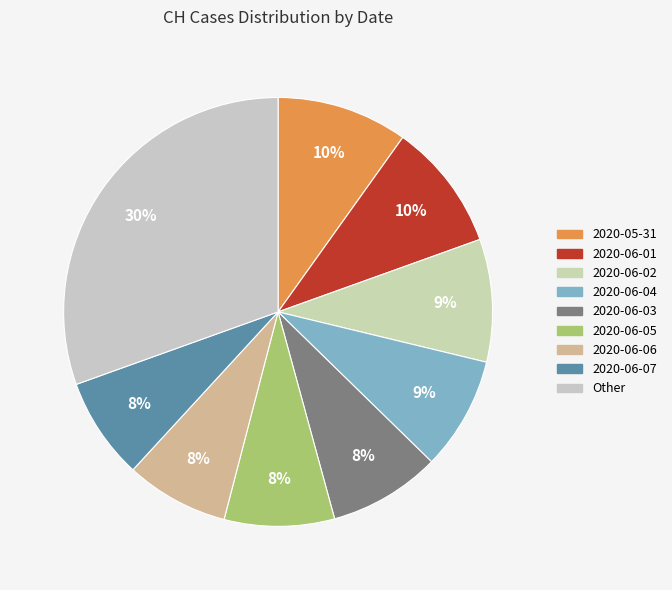

How many slices are in this pie chart?

9